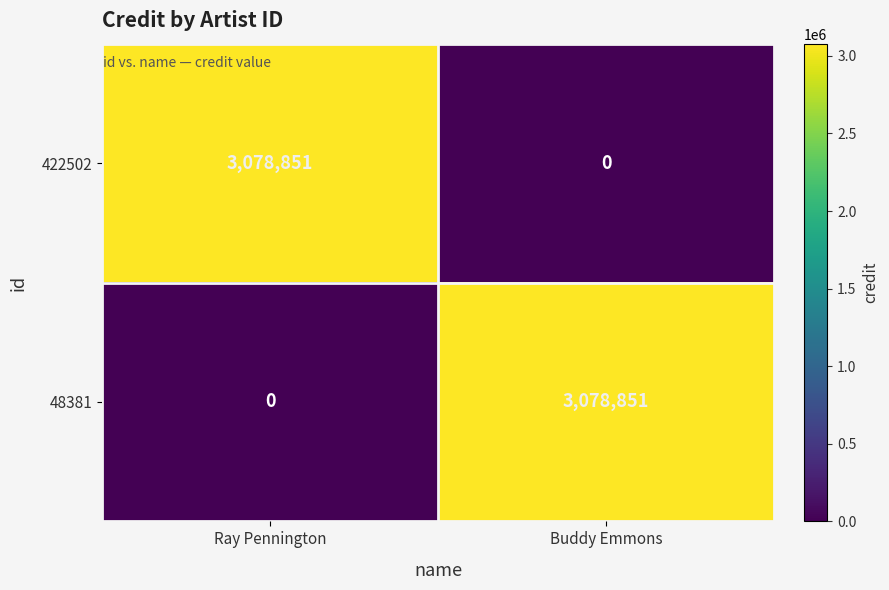

Is it true that 48381 equals 3078851 at Buddy Emmons?

True